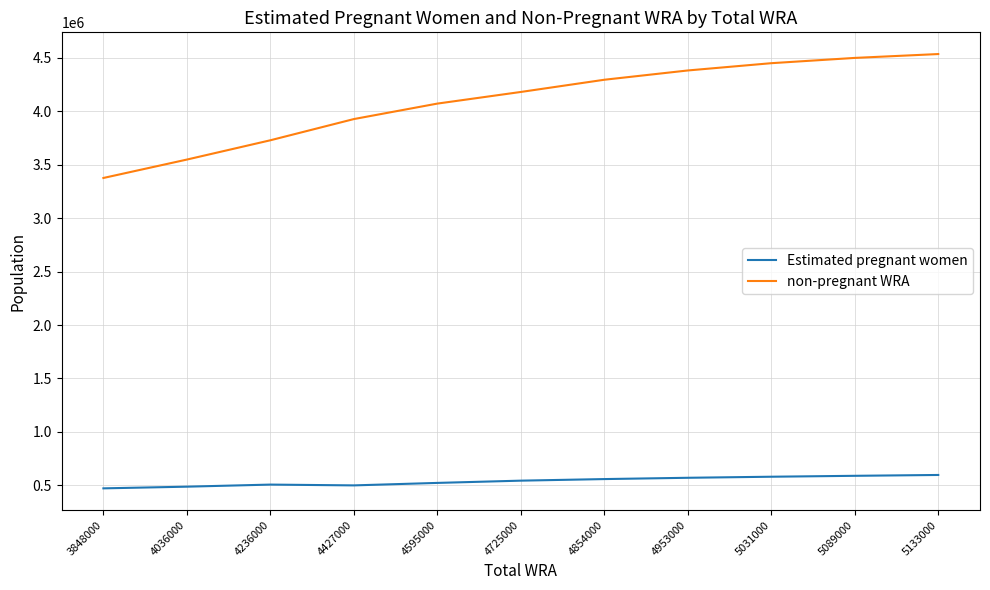

What is the difference between the maximum and minimum values in the non-pregnant WRA series?

1159734.6